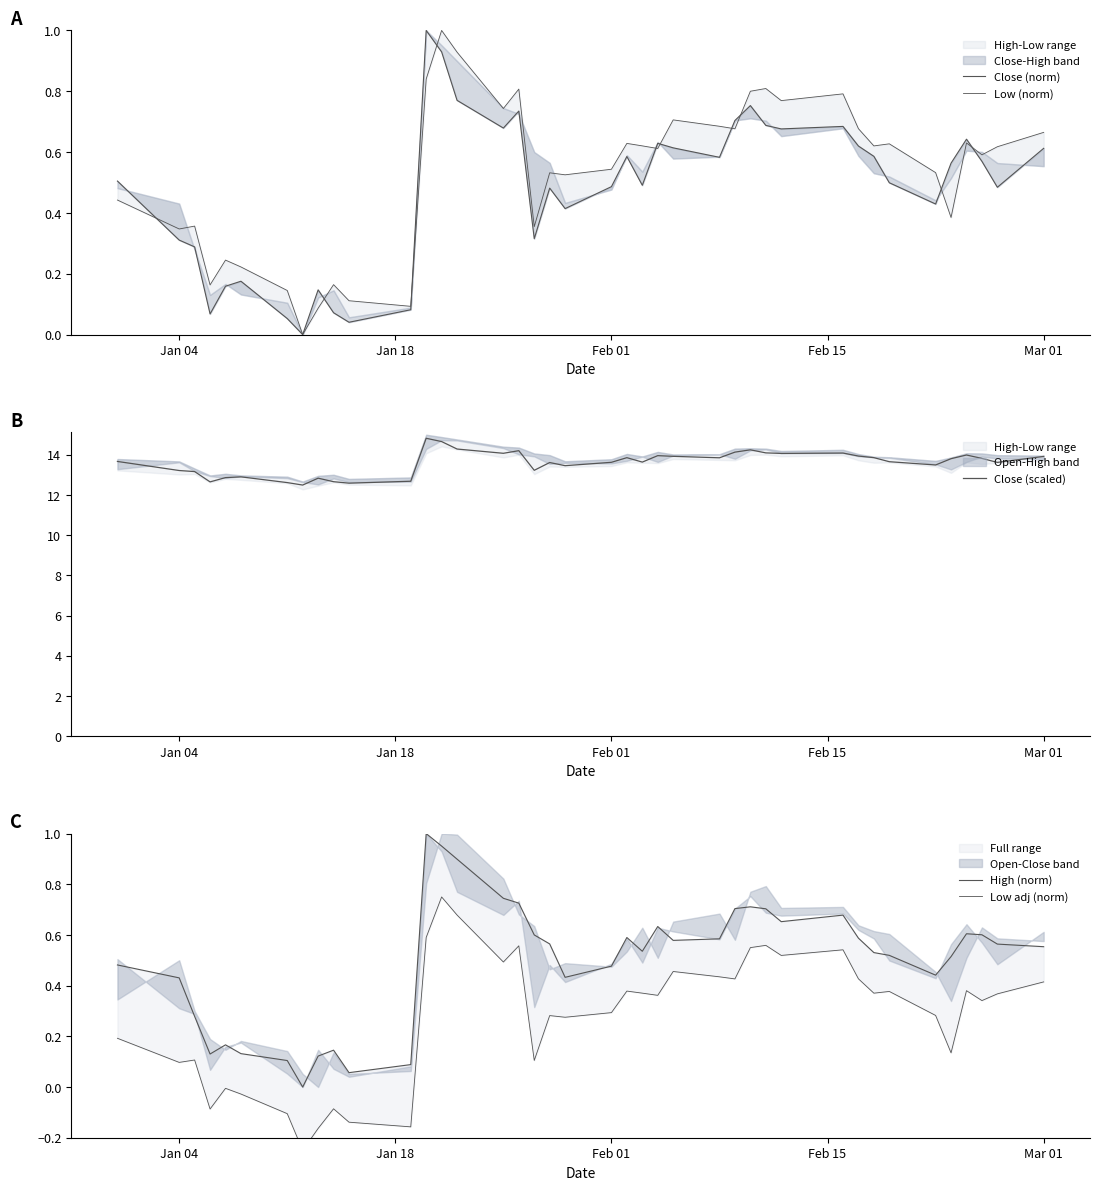

Reading left to right, what are all the values shown in this chart?

Close (norm): 0.5	0.3	0.3	0.1	0.2	0.2	0.1	0.0	0.1	0.1	0.0	0.1	1.0	0.9	0.8	0.7	0.7	0.3	0.5	0.4	0.5	0.6	0.5	0.6	0.6	0.6	0.7	0.8	0.7	0.7	0.7	0.6	0.6	0.5	0.4	0.6	0.6	0.6	0.5	0.6
Low (norm): 0.4	0.3	0.4	0.2	0.2	0.2	0.1	0.0	0.1	0.2	0.1	0.1	0.8	1.0	0.9	0.7	0.8	0.4	0.5	0.5	0.5	0.6	0.6	0.6	0.7	0.7	0.7	0.8	0.8	0.8	0.8	0.7	0.6	0.6	0.5	0.4	0.6	0.6	0.6	0.7
Close (scaled): 13.7	13.2	13.2	12.7	12.9	12.9	12.6	12.5	12.8	12.7	12.6	12.7	14.8	14.7	14.3	14.1	14.2	13.2	13.6	13.5	13.6	13.9	13.6	14.0	13.9	13.9	14.1	14.2	14.1	14.1	14.1	13.9	13.9	13.7	13.5	13.8	14.0	13.8	13.6	13.9
High (norm): 0.5	0.4	0.3	0.1	0.2	0.1	0.1	0.0	0.1	0.1	0.1	0.1	1.0	1.0	0.9	0.7	0.7	0.6	0.6	0.4	0.5	0.6	0.5	0.6	0.6	0.6	0.7	0.7	0.7	0.7	0.7	0.6	0.5	0.5	0.4	0.5	0.6	0.6	0.6	0.6
Low adj (norm): 0.2	0.1	0.1	-0.1	-0.0	-0.0	-0.1	-0.2	-0.2	-0.1	-0.1	-0.2	0.6	0.8	0.7	0.5	0.6	0.1	0.3	0.3	0.3	0.4	0.4	0.4	0.5	0.4	0.4	0.6	0.6	0.5	0.5	0.4	0.4	0.4	0.3	0.1	0.4	0.3	0.4	0.4